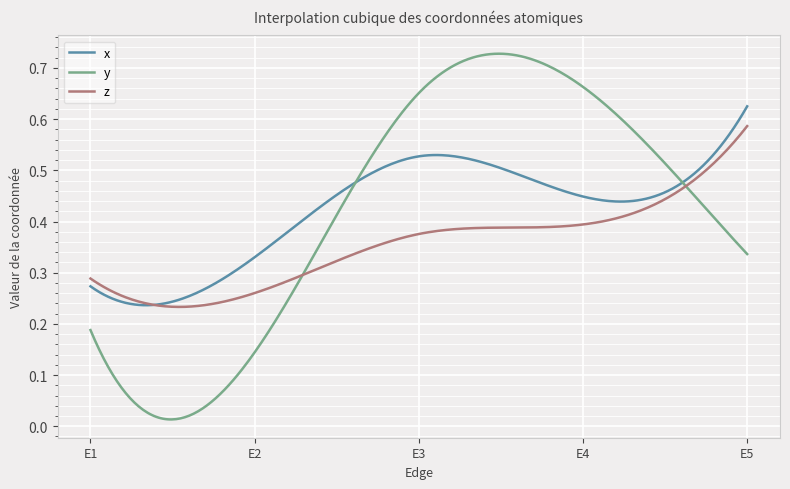

Which series has the largest range (max minus min)?

y